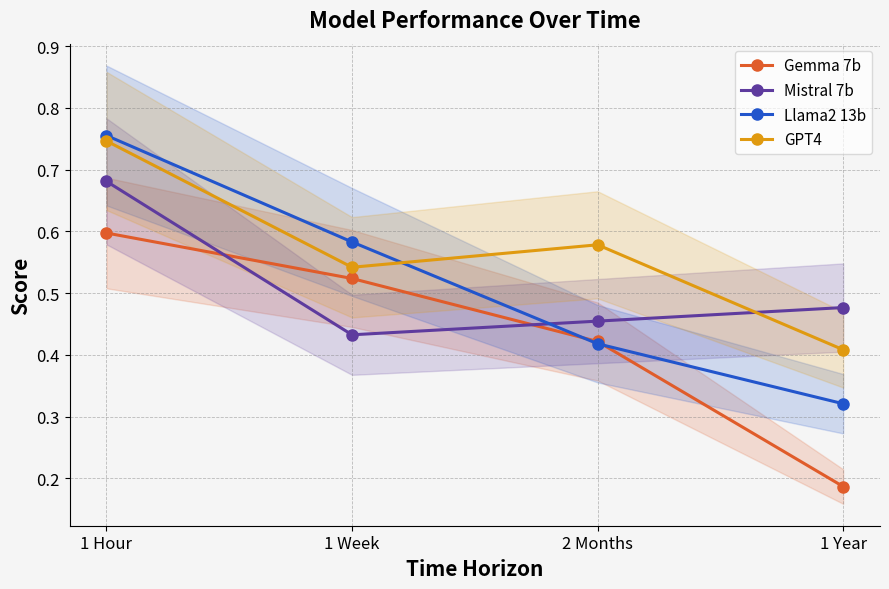

What is the difference between the second highest and second lowest values in the Gemma 7b series?

0.1